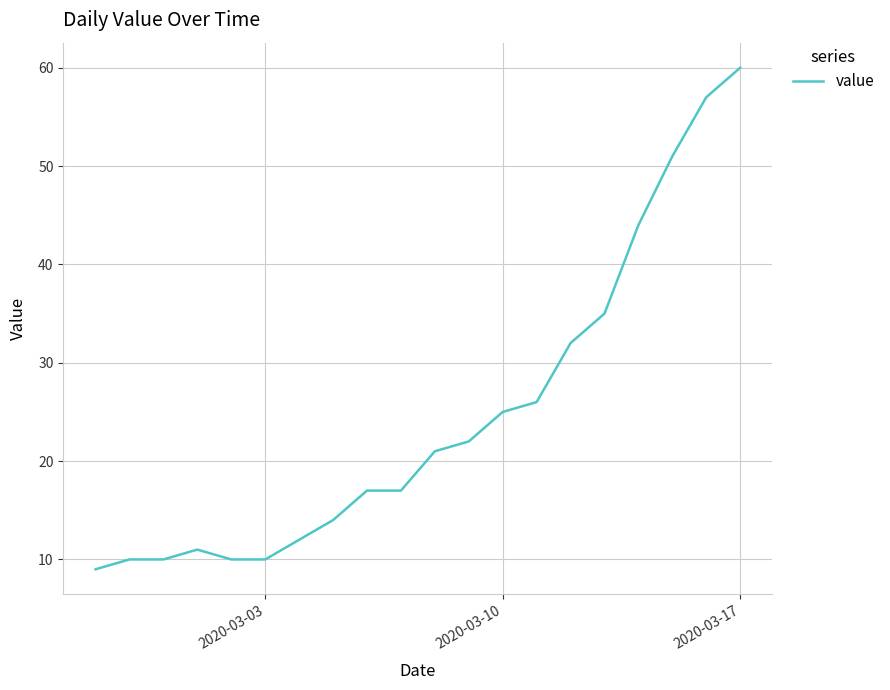

What is the minimum value shown in the chart?

9